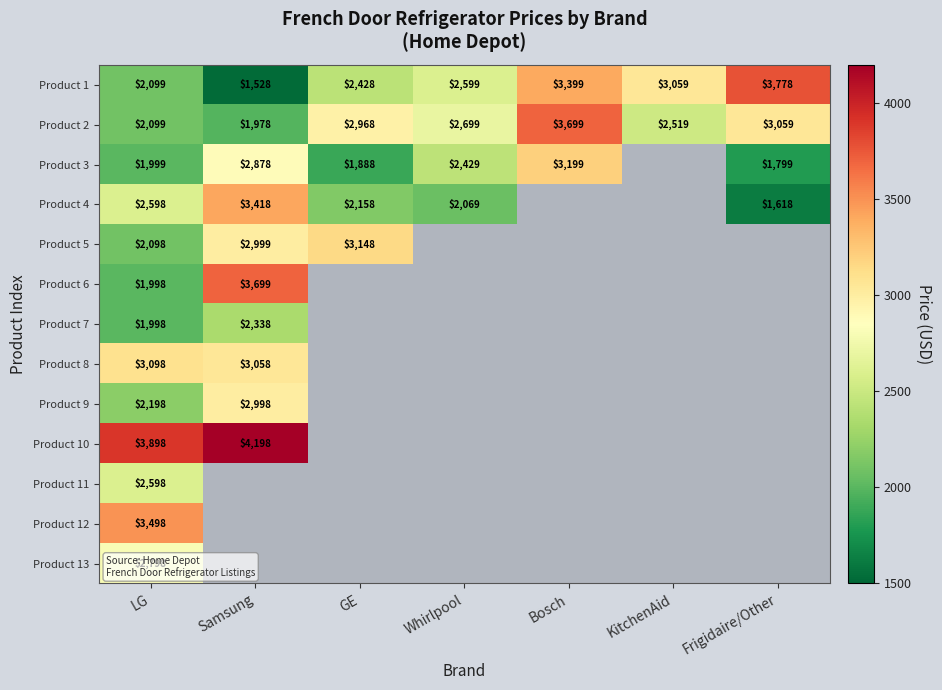

The value of Product 1 at LG is 887. True or false?

False